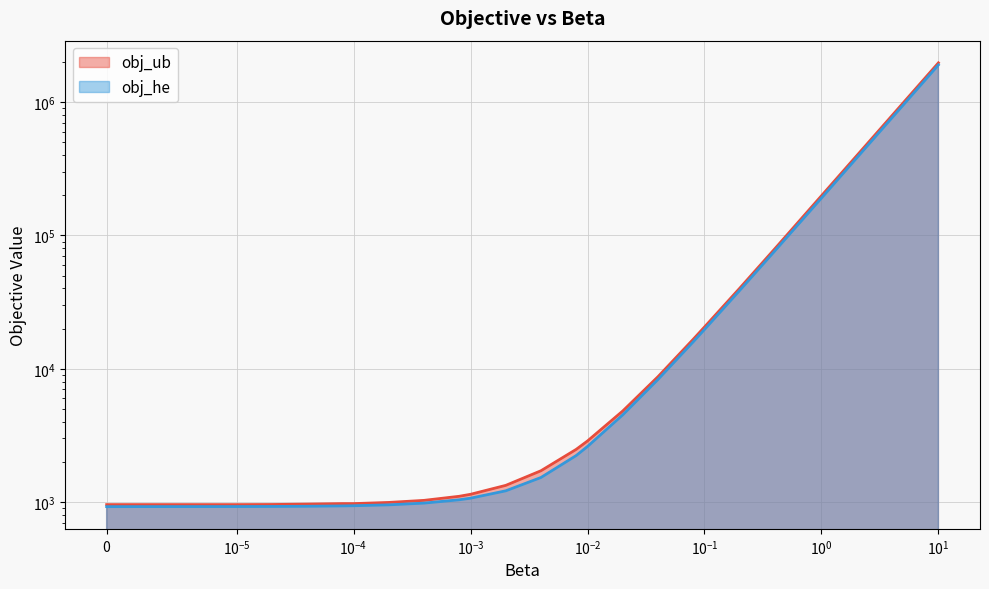

Count the number of data series in this chart.

2